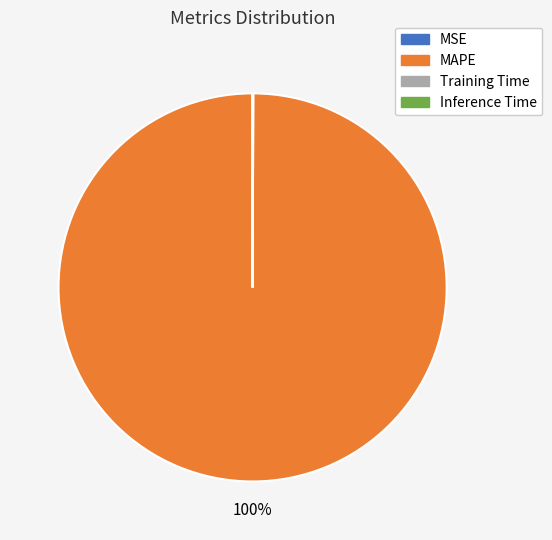

Which slice is the largest?

MAPE